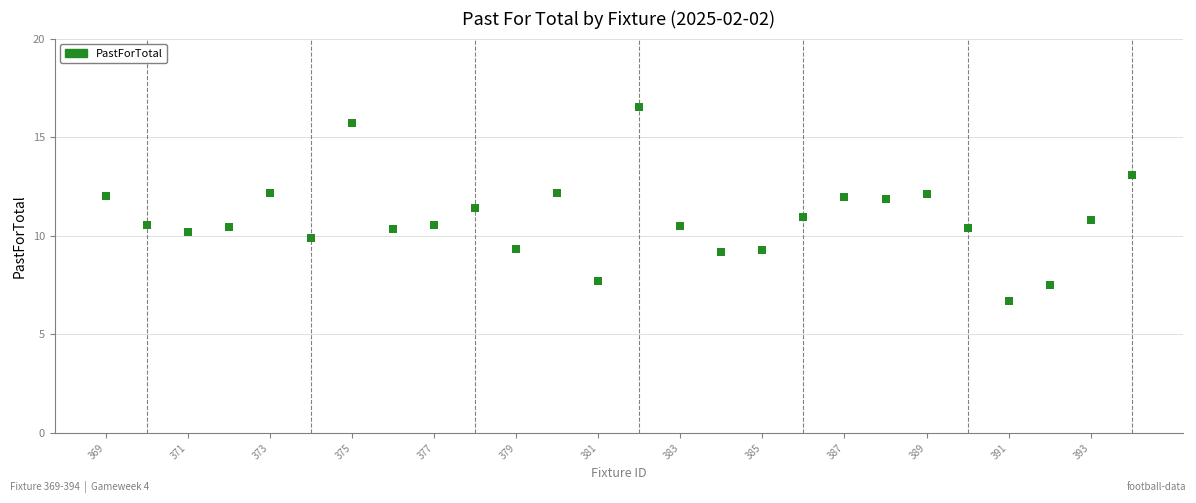

What is the range of Y values (max minus min)?

9.8